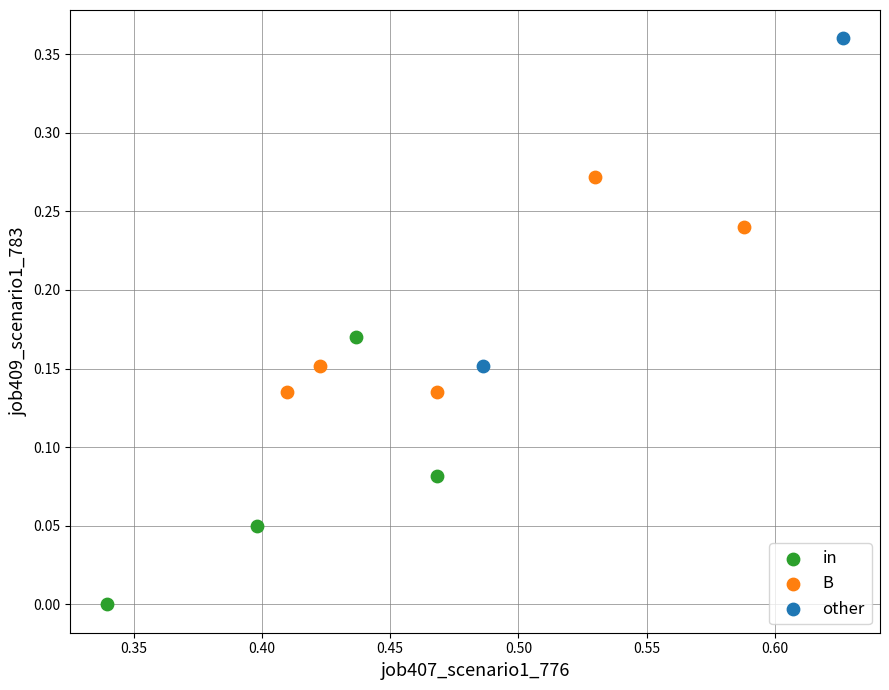

What are all the series names shown in the legend?

in, B, other